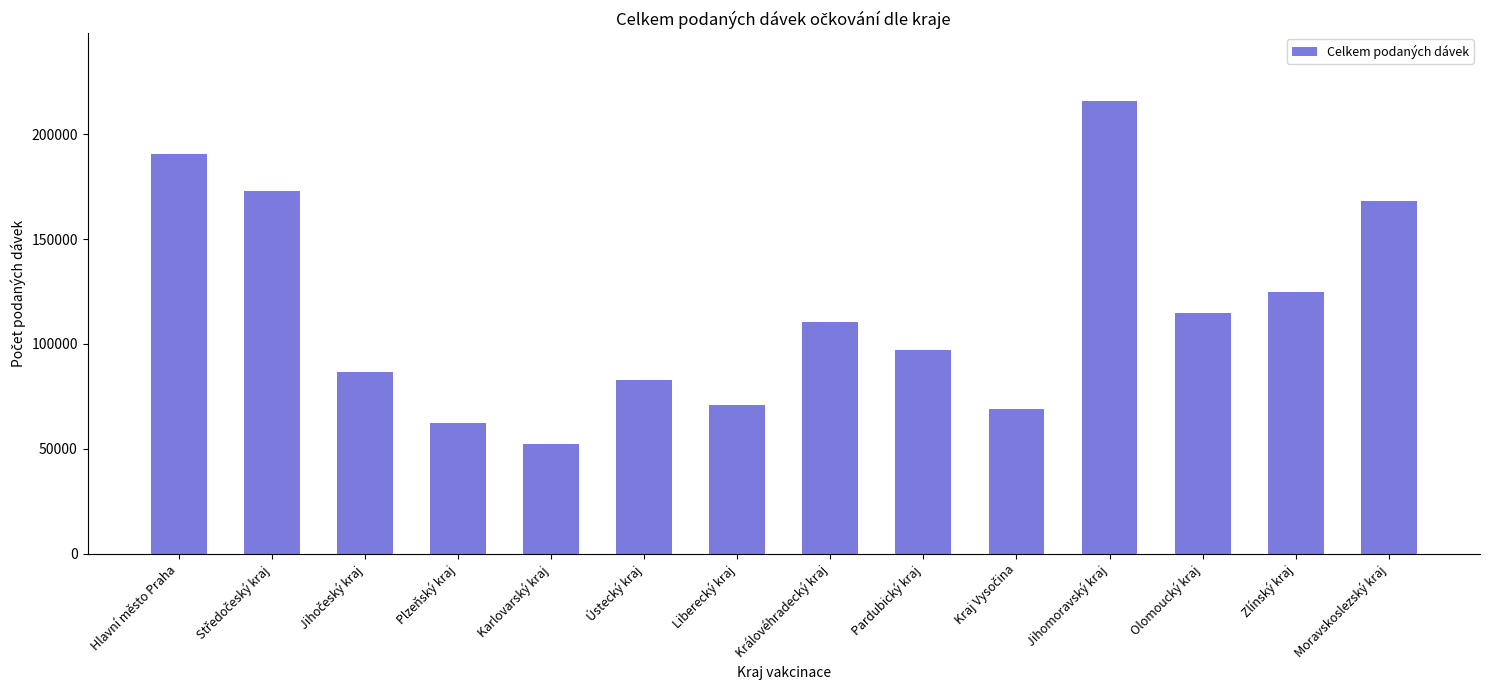

What is the difference between the second highest and second lowest values?

128316